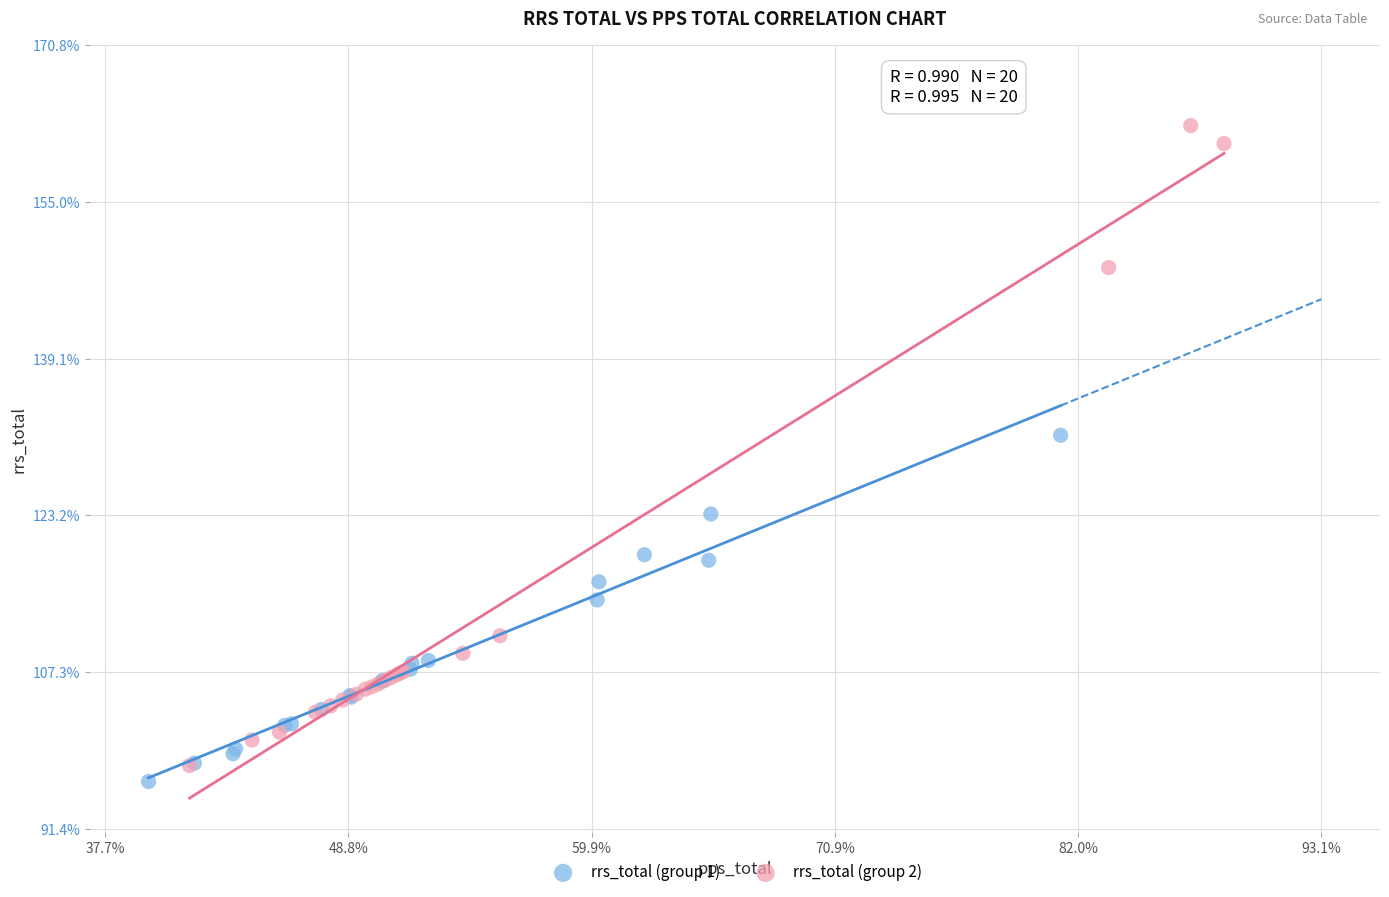

Which series contains the highest Y value?

rrs_total (group 2)